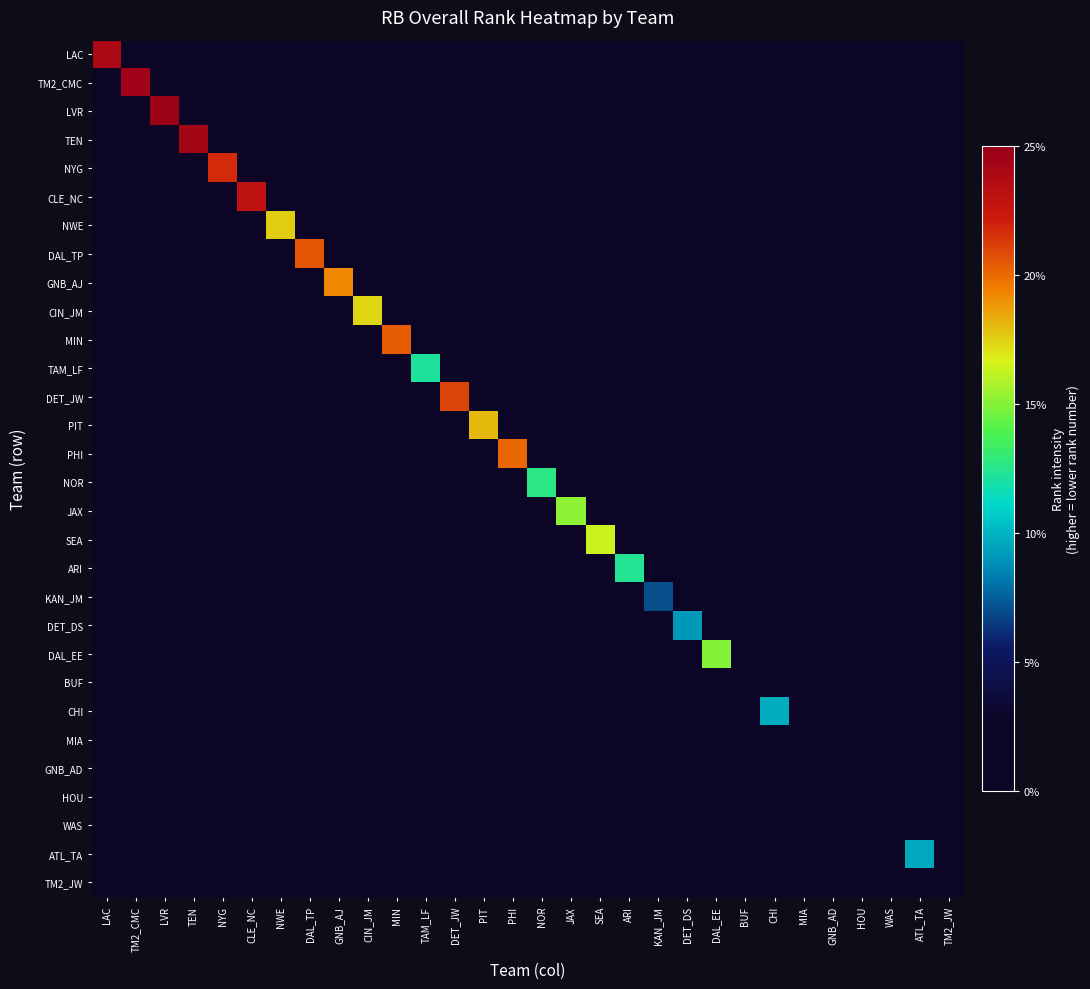

Which label corresponds to the smallest value in the chart?

TM2_CMC